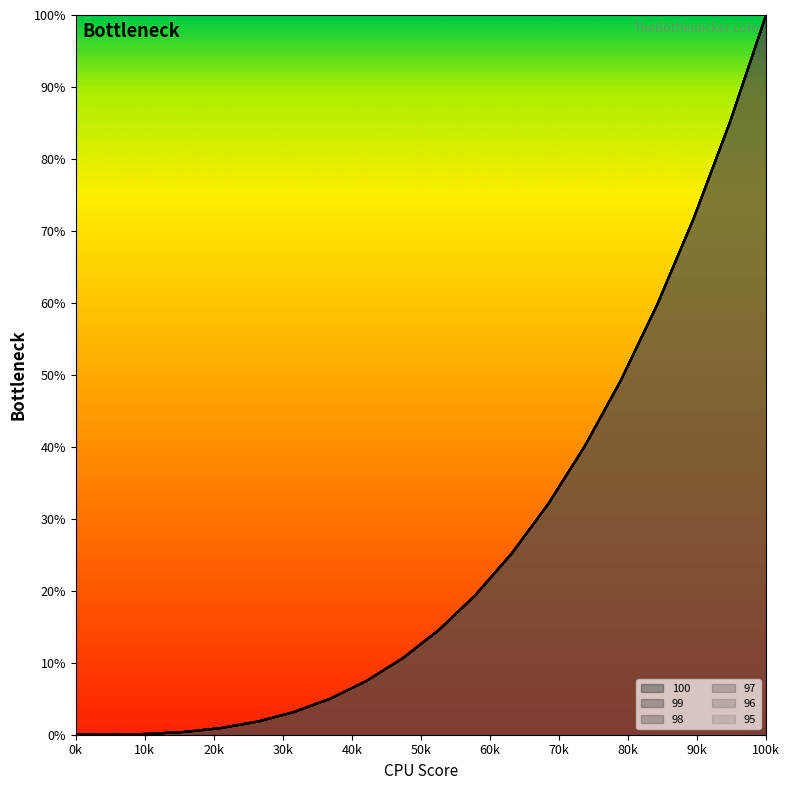

What is the average value of the 95 series?

26.3